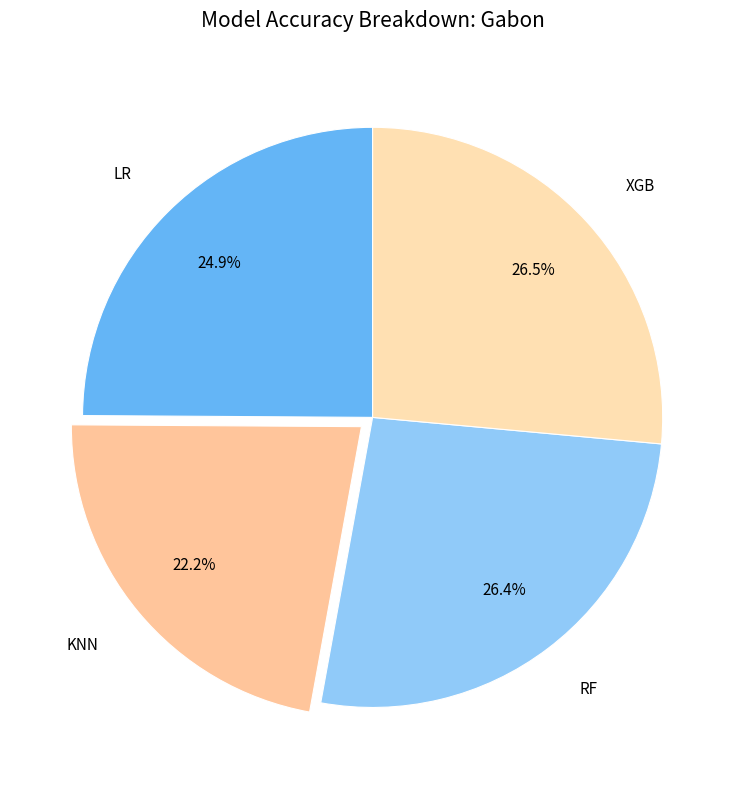

To the nearest percent, what is the combined percentage of LR and XGB?

51%